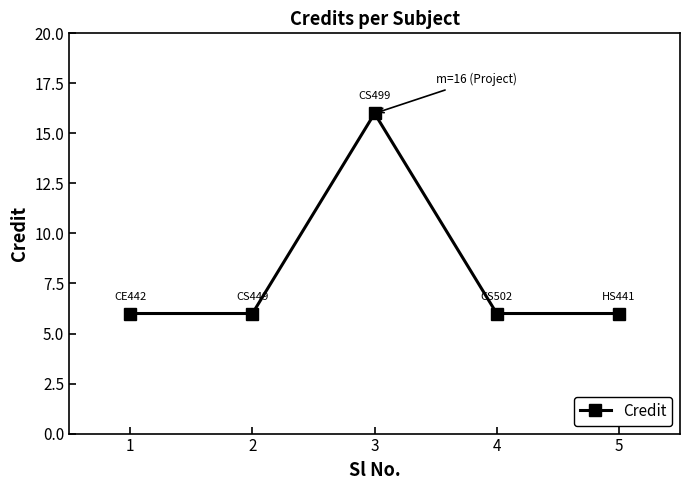

Approximately how many times larger is the value at 2 compared to 5?

1.0